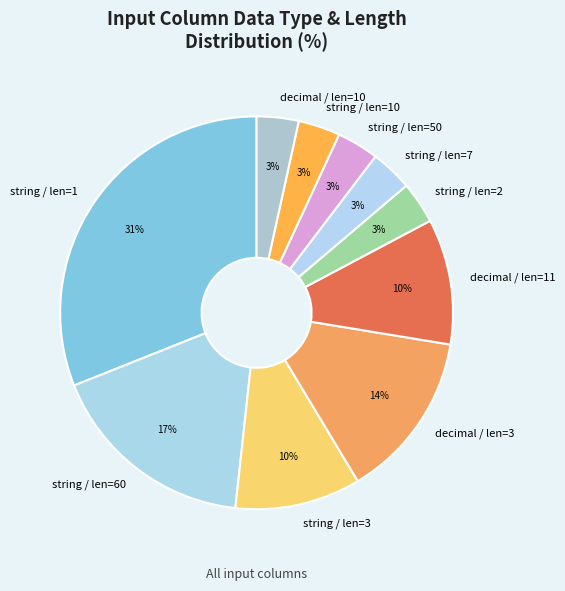

The string / len=3 slice represents 10% of the pie. True or false?

True